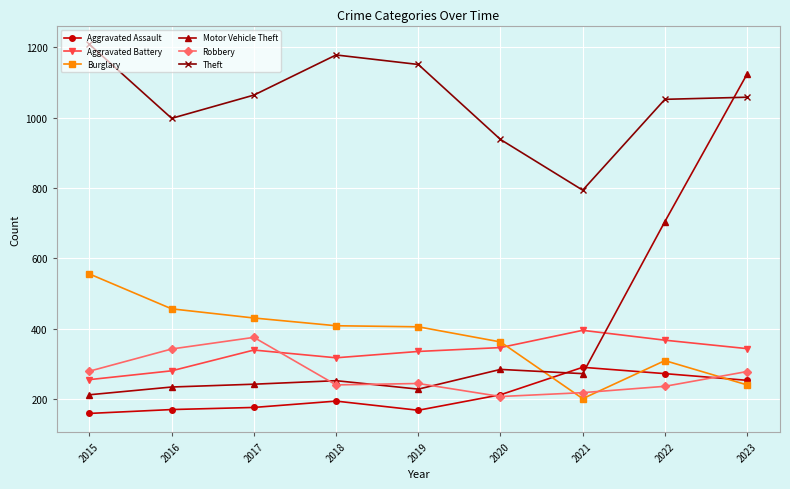

The value of Aggravated Battery at 2019 is 502. True or false?

False